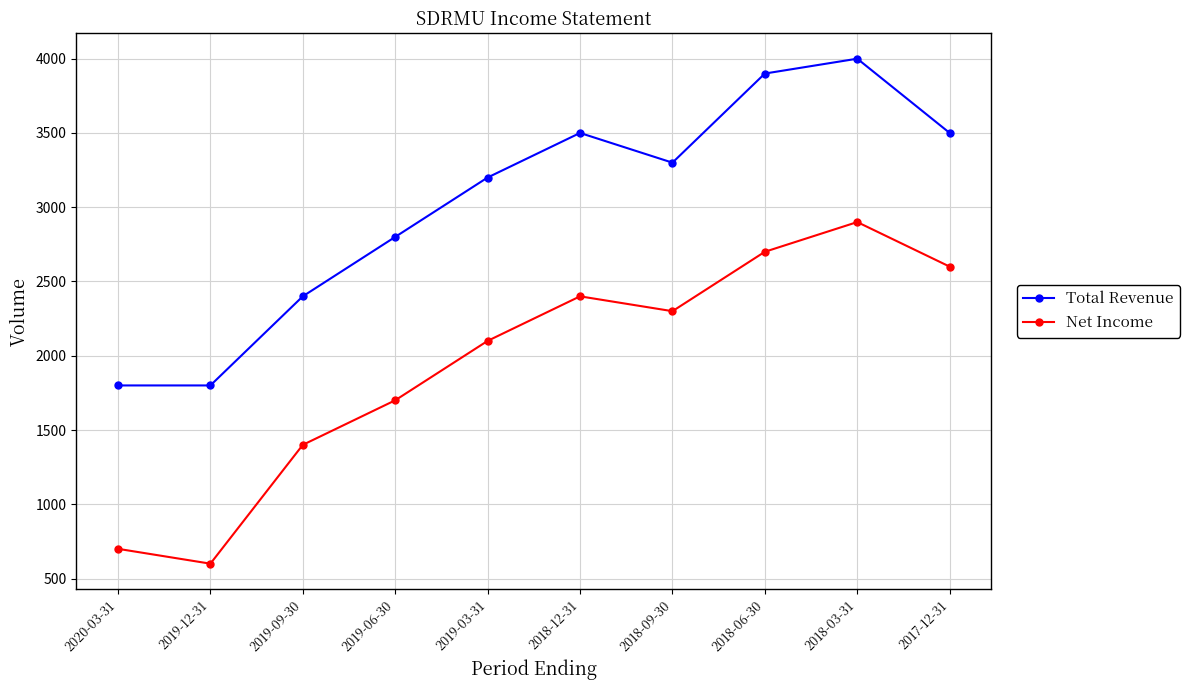

Where does the Total Revenue series first go above 3300?

2018-12-31